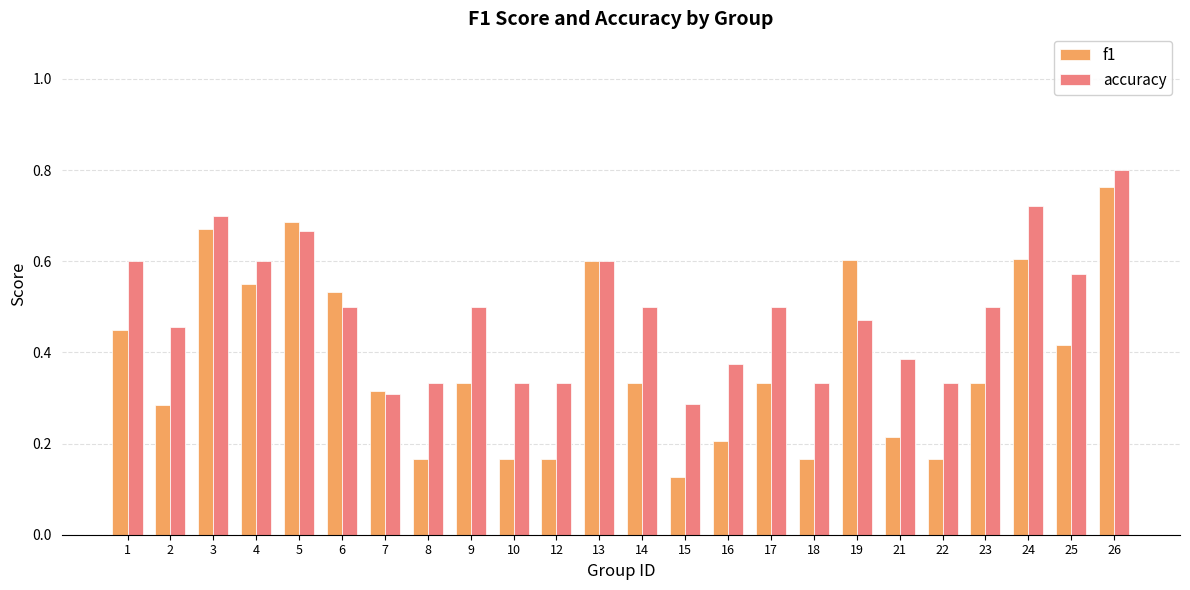

How many accuracy values are between 0 and 1?

24